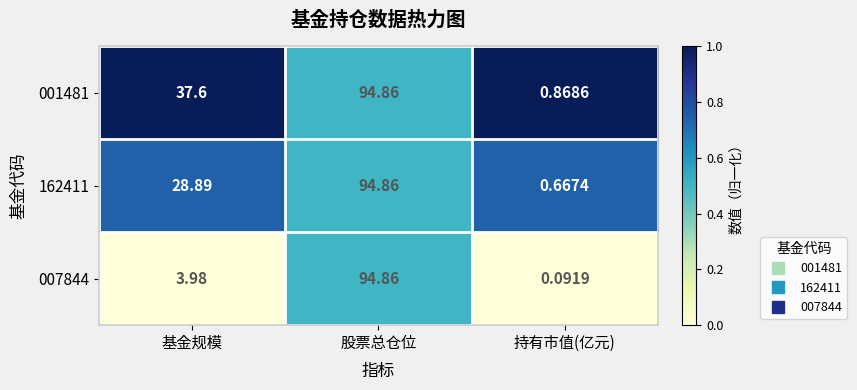

List the labels in order of 007844 value, smallest first.

持有市值(亿元), 基金规模, 股票总仓位